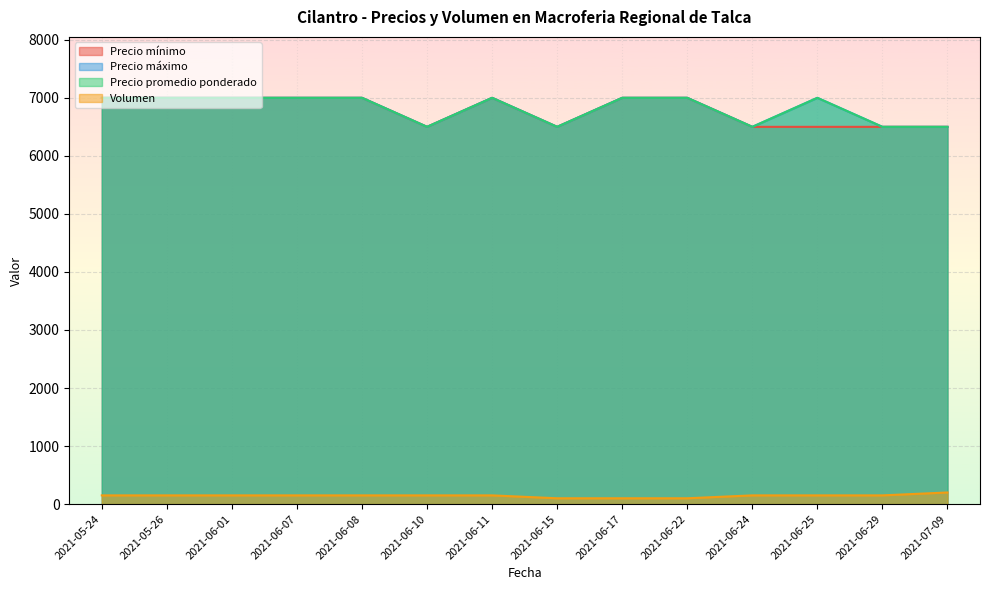

What is the average value of the Precio máximo series?

6821